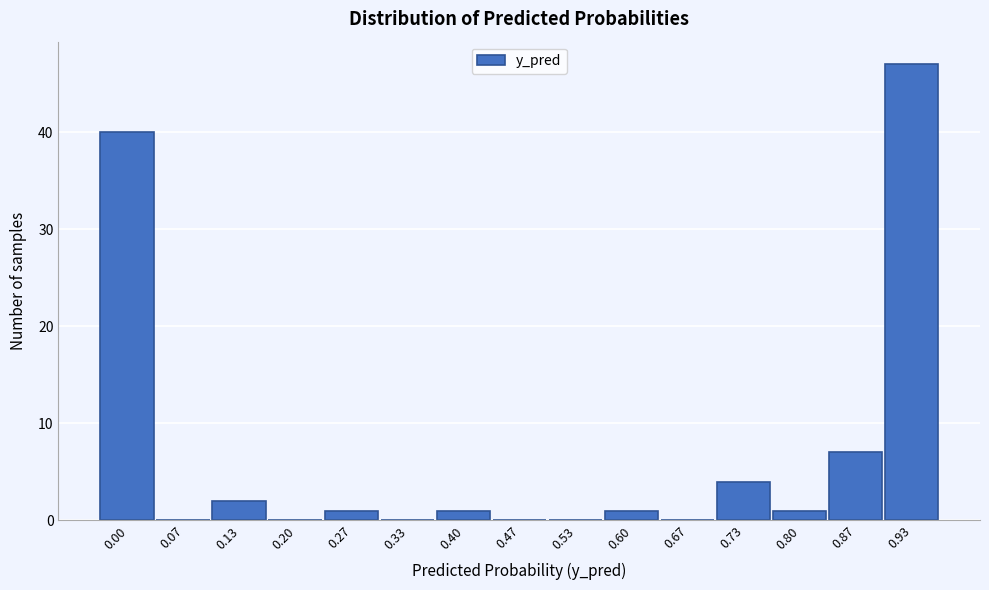

Reading left to right, what are all the values shown in this chart?

0.00=40	0.07=0	0.13=2	0.20=0	0.27=1	0.33=0	0.40=1	0.47=0	0.53=0	0.60=1	0.67=0	0.73=4	0.80=1	0.87=7	0.93=47